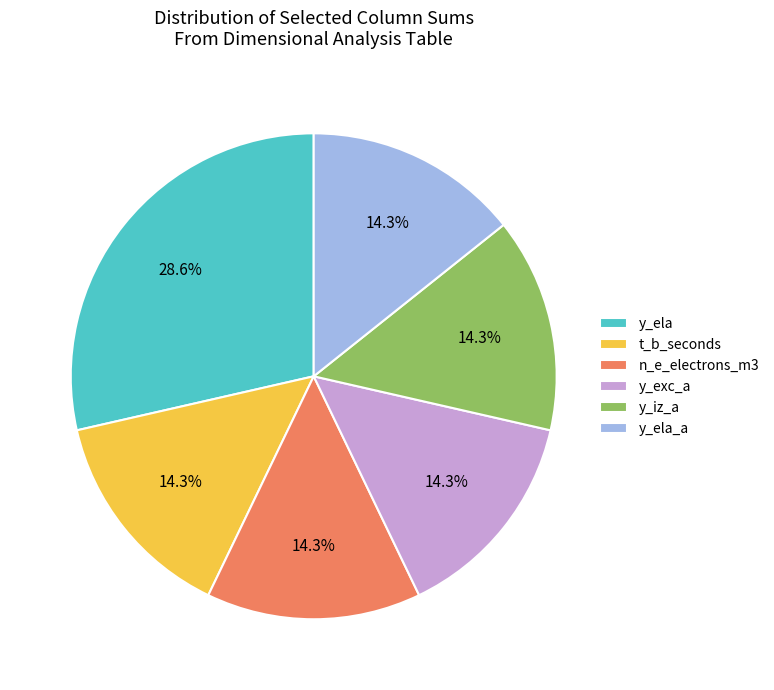

Which slice is the largest?

y_ela